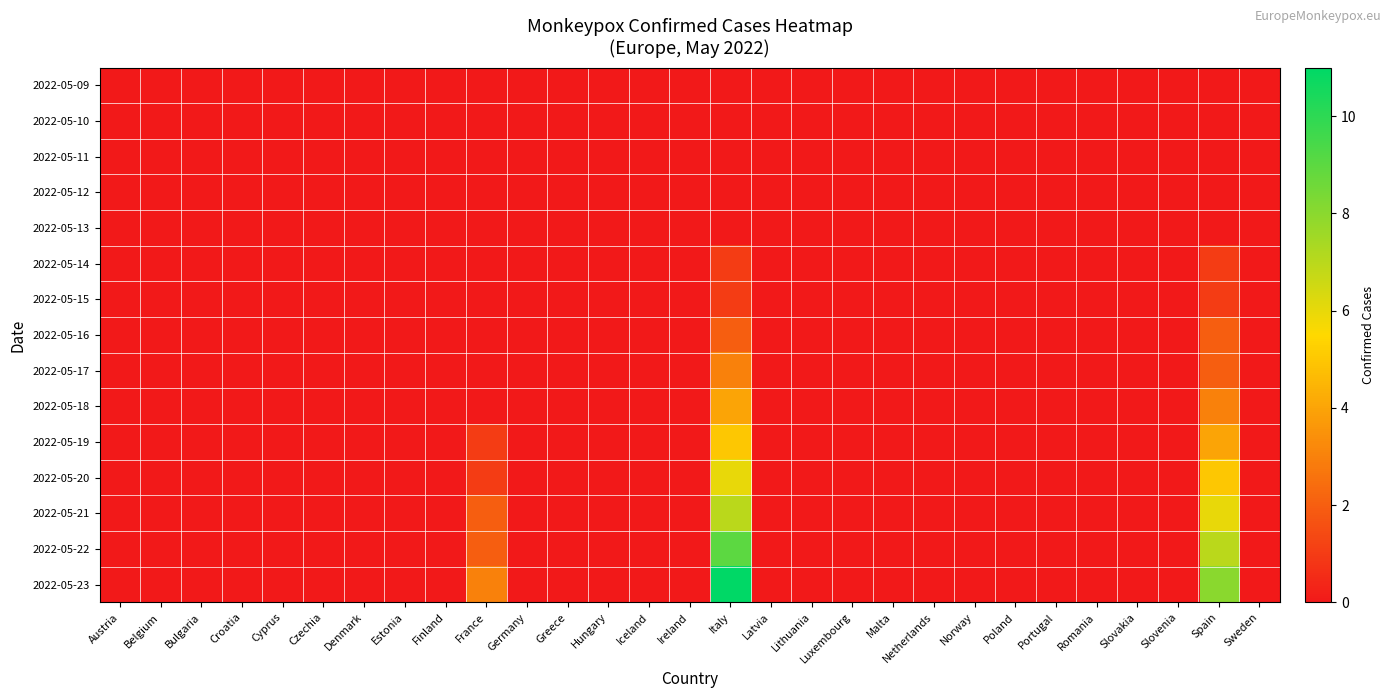

At how many categories does at least one series exceed 10?

1